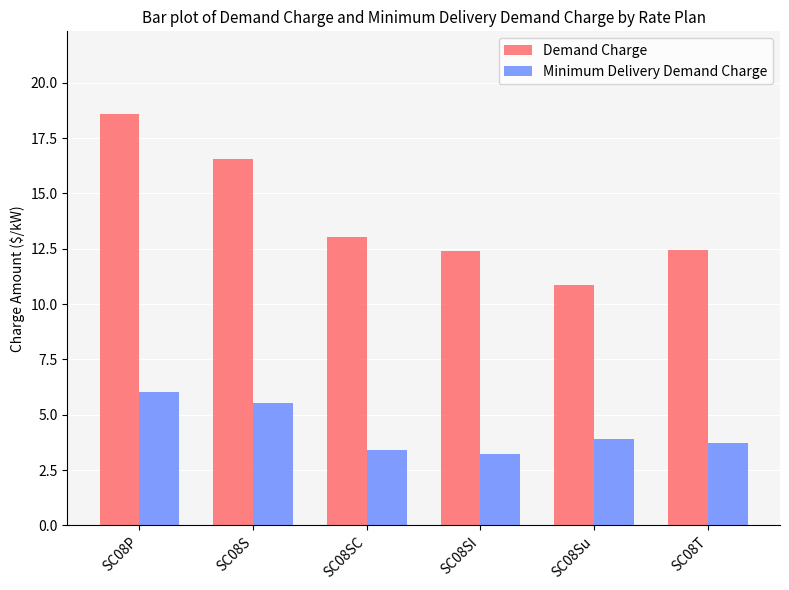

Is the value of Minimum Delivery Demand Charge at SC08T greater than the value of Demand Charge at SC08T?

No